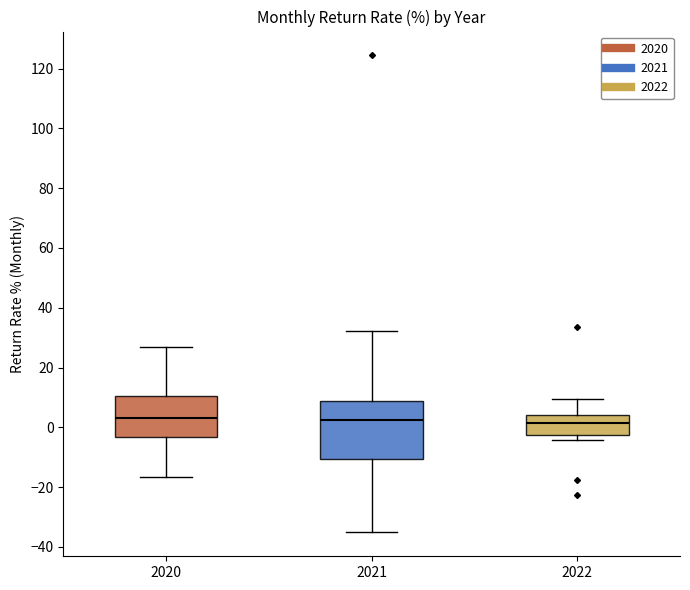

Comparing the boxes themselves (not the whiskers), which one is the tallest?

2021